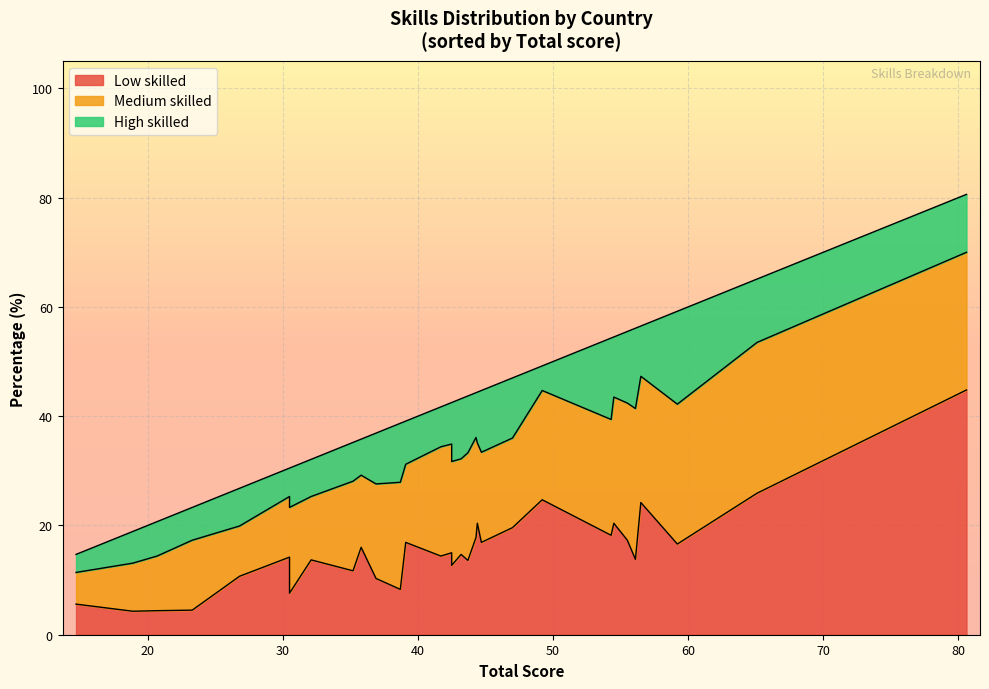

Read the Medium skilled value at Poland.

19.7